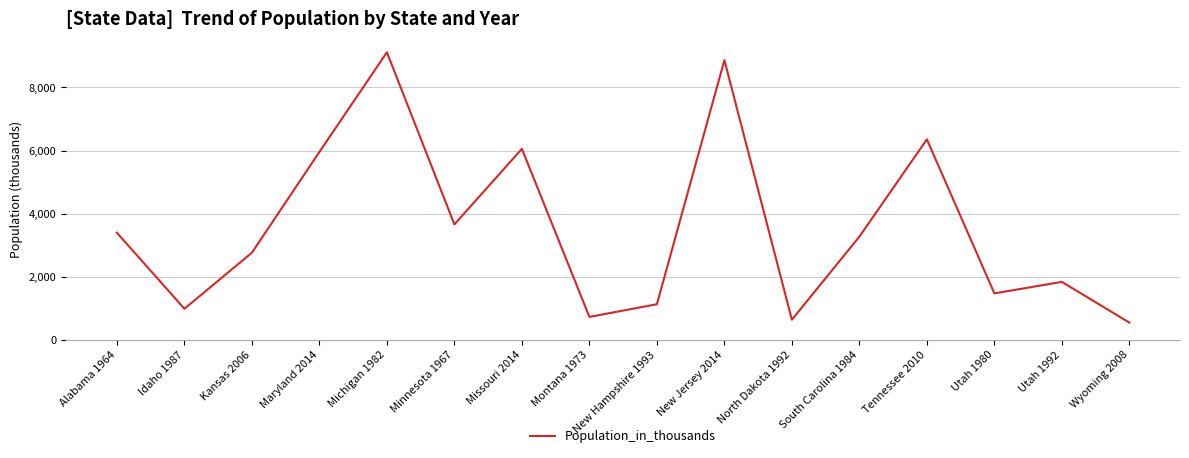

Is it true that the value at New Hampshire 1993 is 424?

False